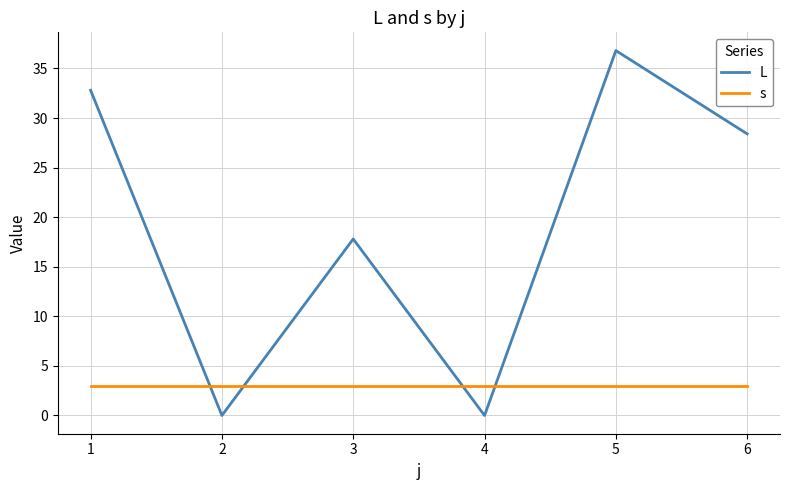

At which label is L closest to 18?

3